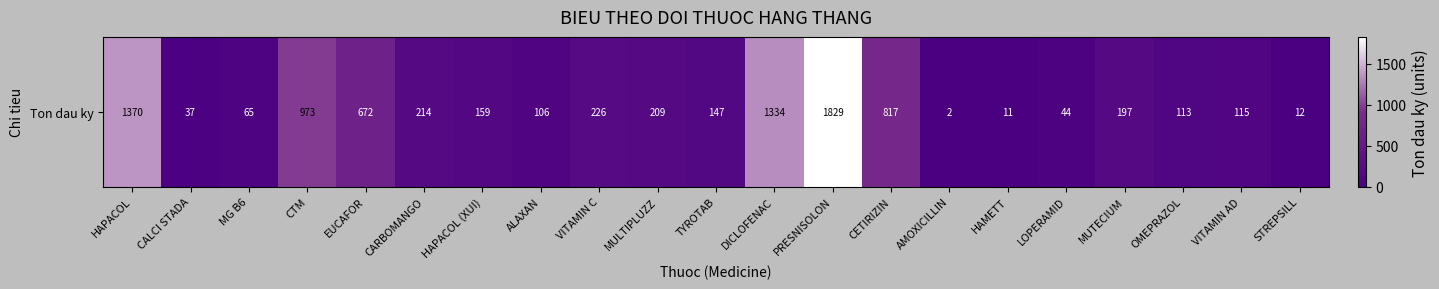

How many distinct data groups are displayed?

1